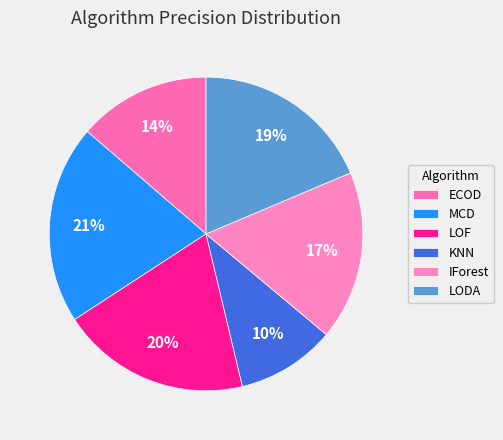

Does ECOD account for over 50% of the chart?

No